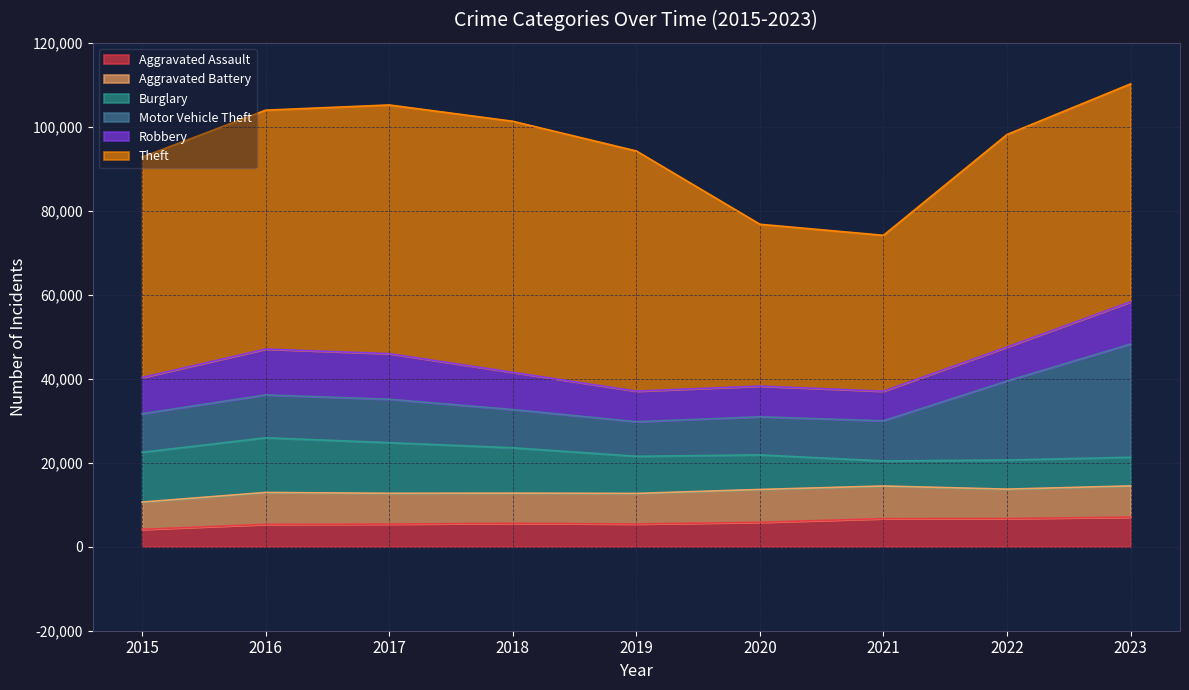

What is the average value of the Aggravated Assault series?

5792